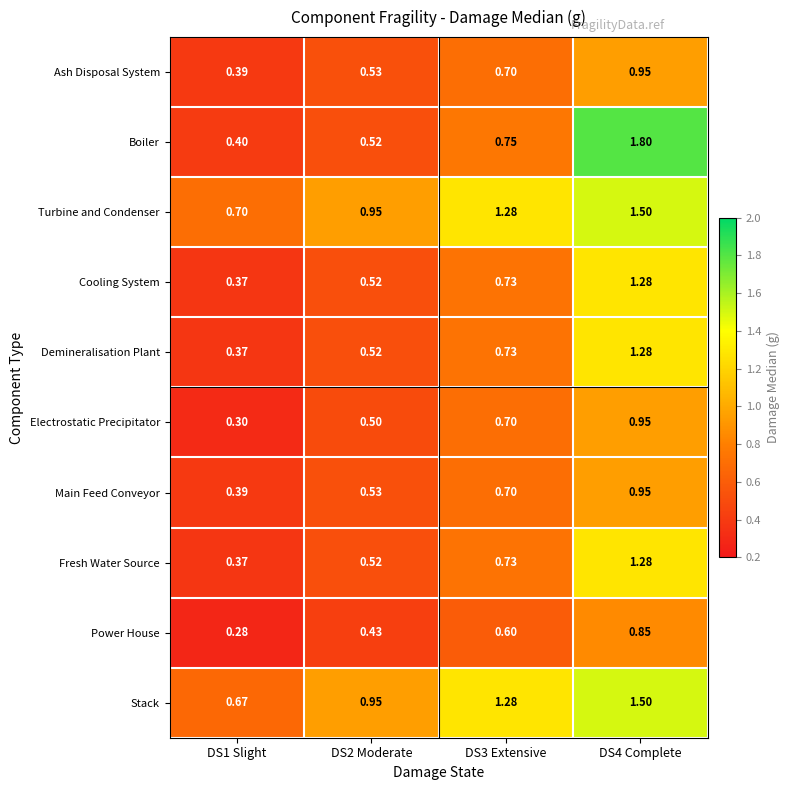

Which series has the largest total across all categories?

Turbine and Condenser